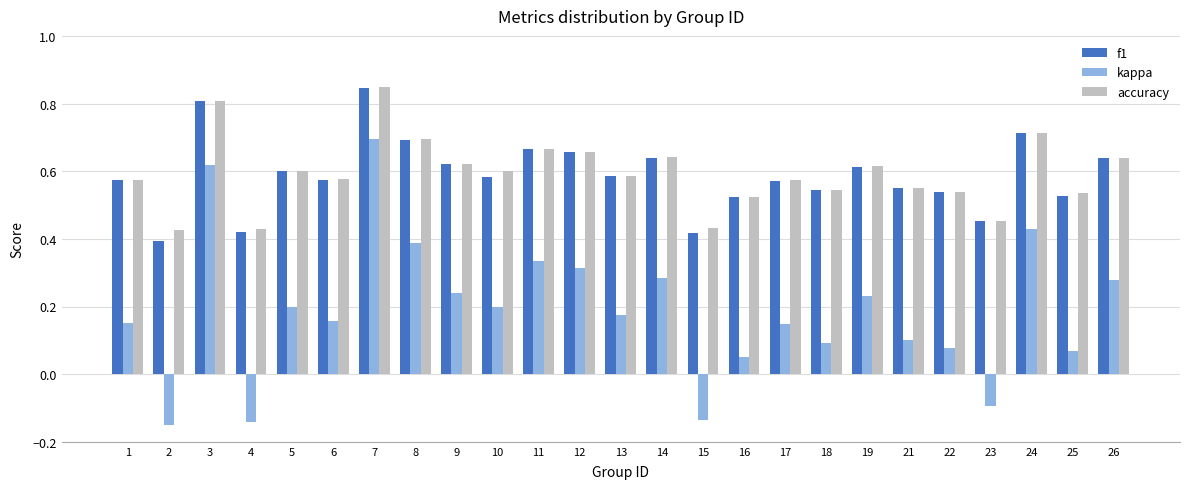

Is it true that kappa equals 0.1 at 10?

False